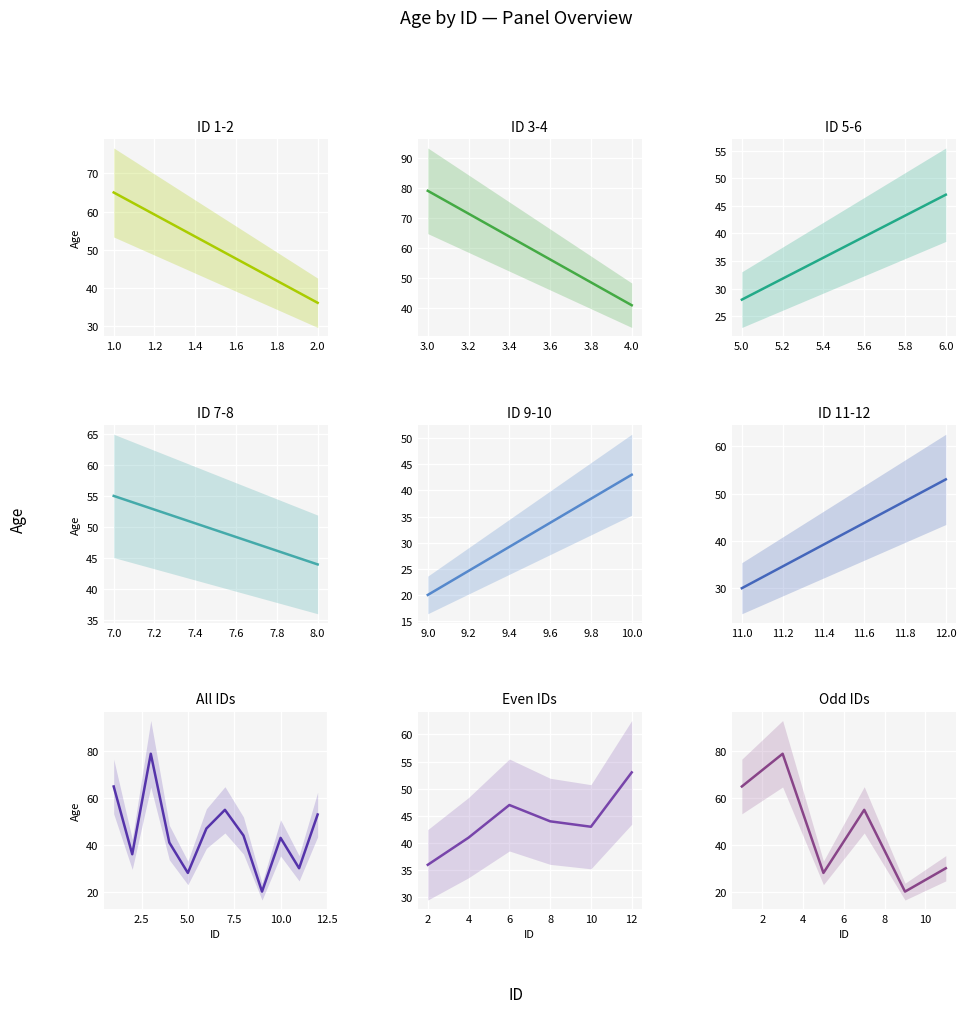

What is the change in value from 1 to 3?

+14